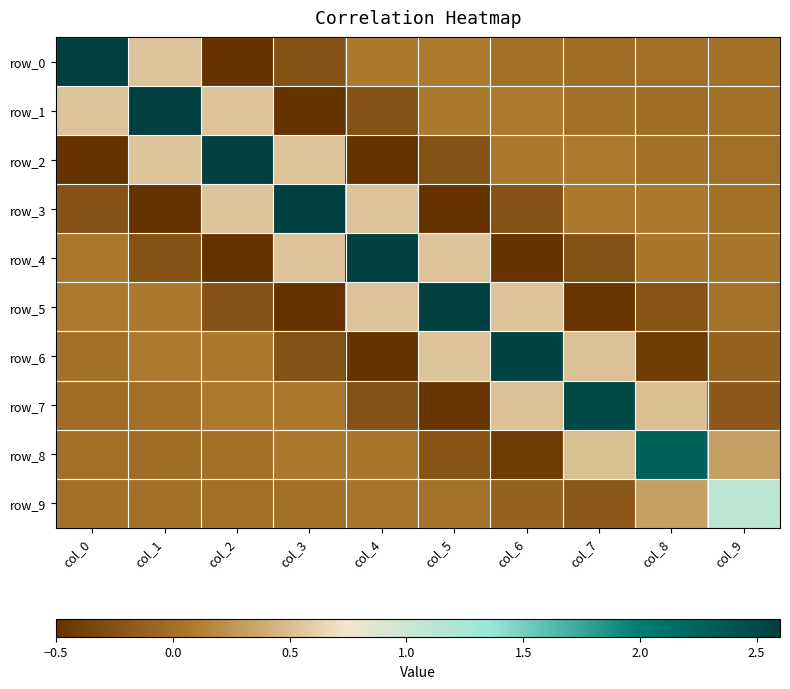

What is the difference between the second highest and second lowest values in the row_8 series?

0.7